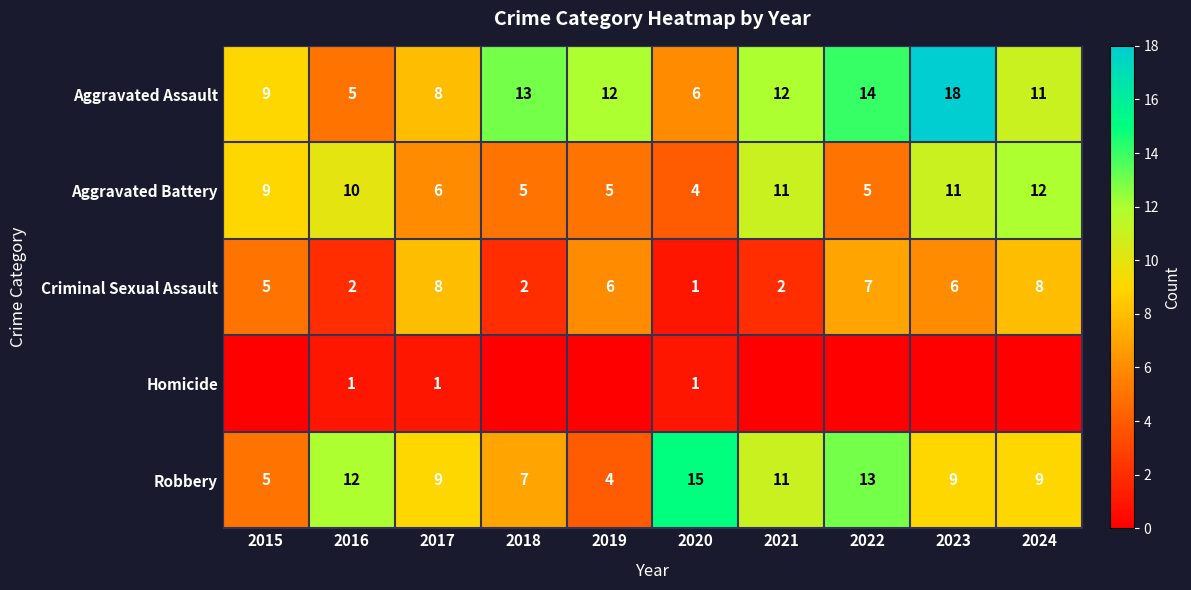

What is the maximum value shown in the chart?

18